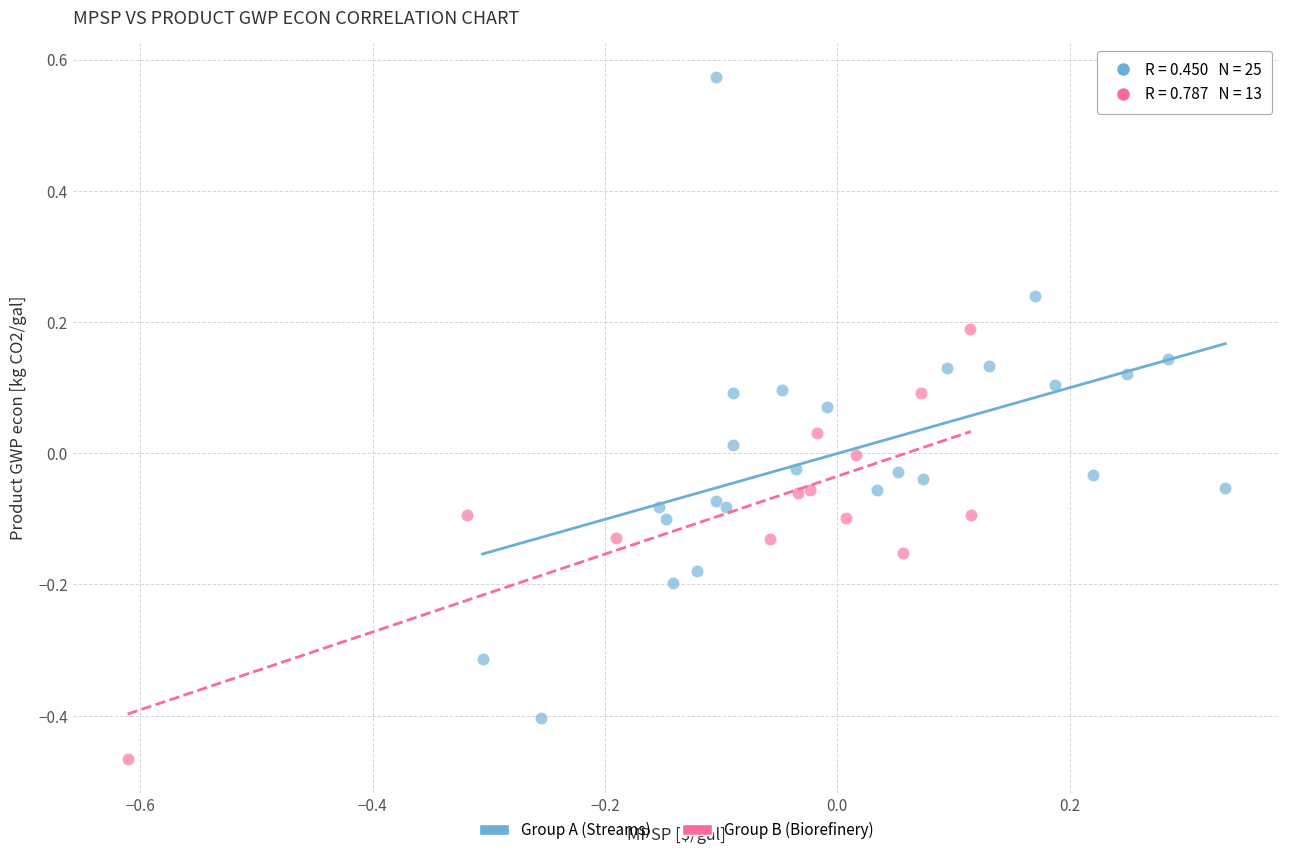

Which series reaches the maximum Y coordinate?

Group A (Streams)